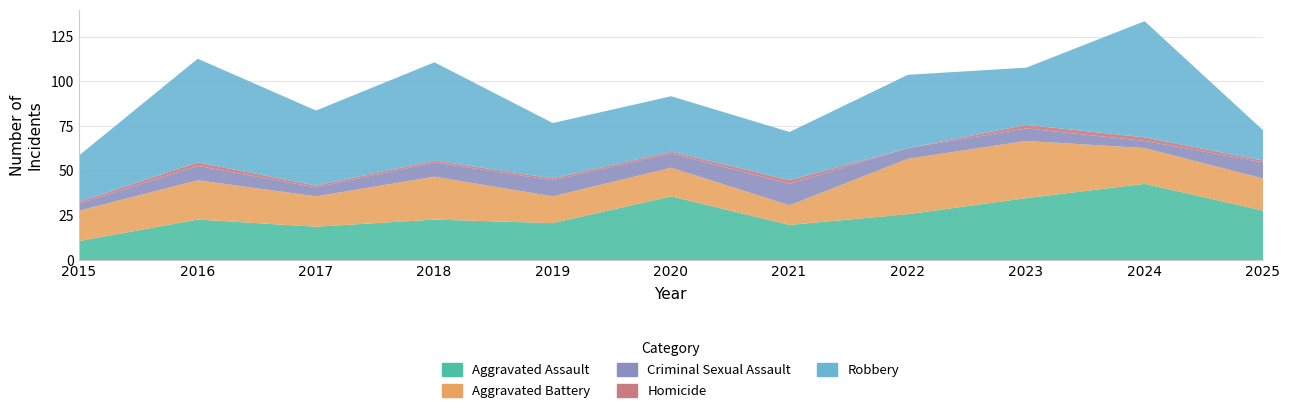

True or false: Aggravated Assault has a value of 35 at 2023.

True